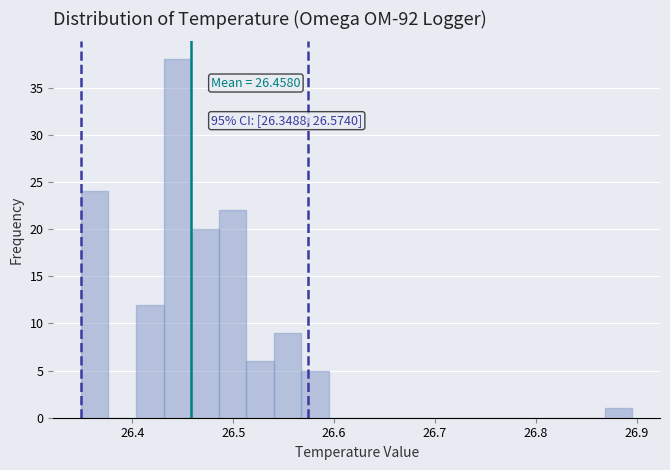

Around what value on the x-axis is the tallest bar? Give the approximate position of its centre, as read against the axis.

26.44